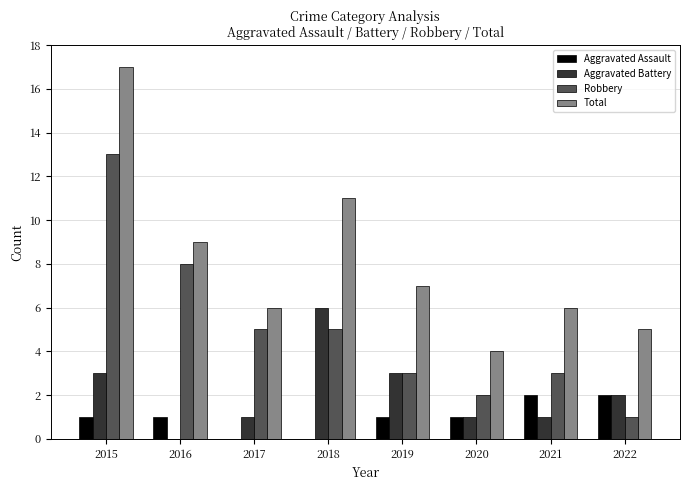

What value does the Total series have at 2018?

11